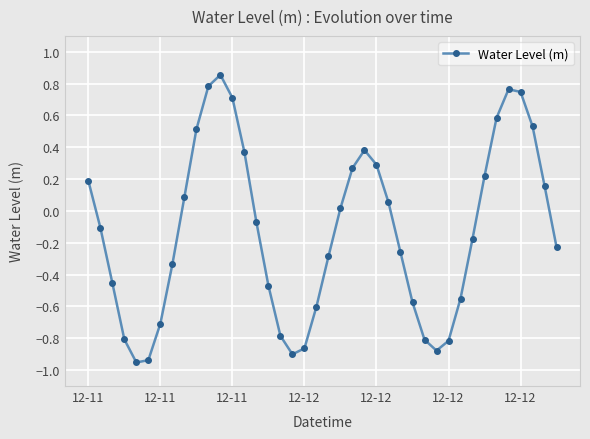

What is the value of the 4th point from the left?

-0.8